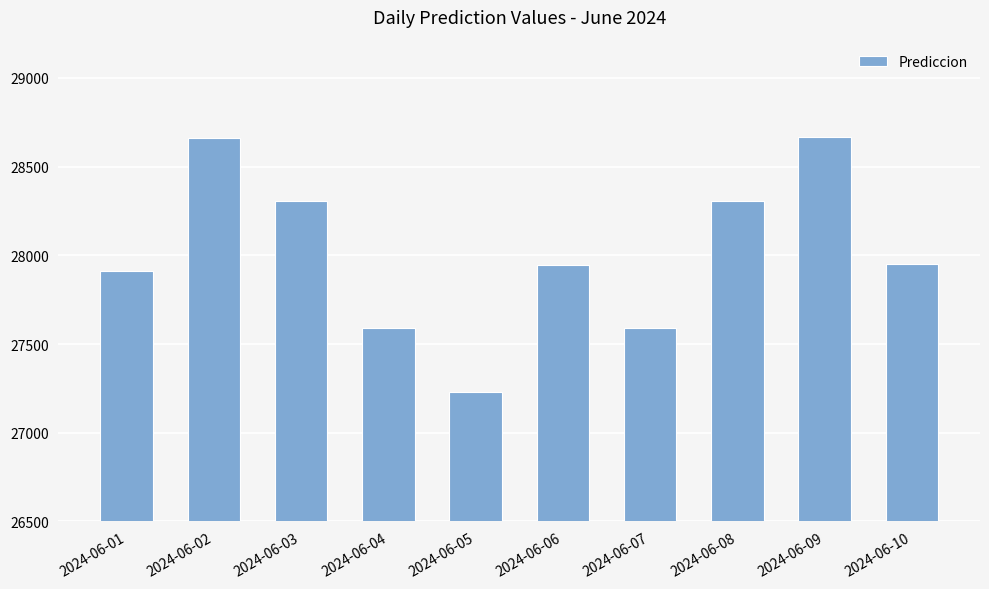

The chart shows a value of 44249.5 at 2024-06-07. True or false?

False